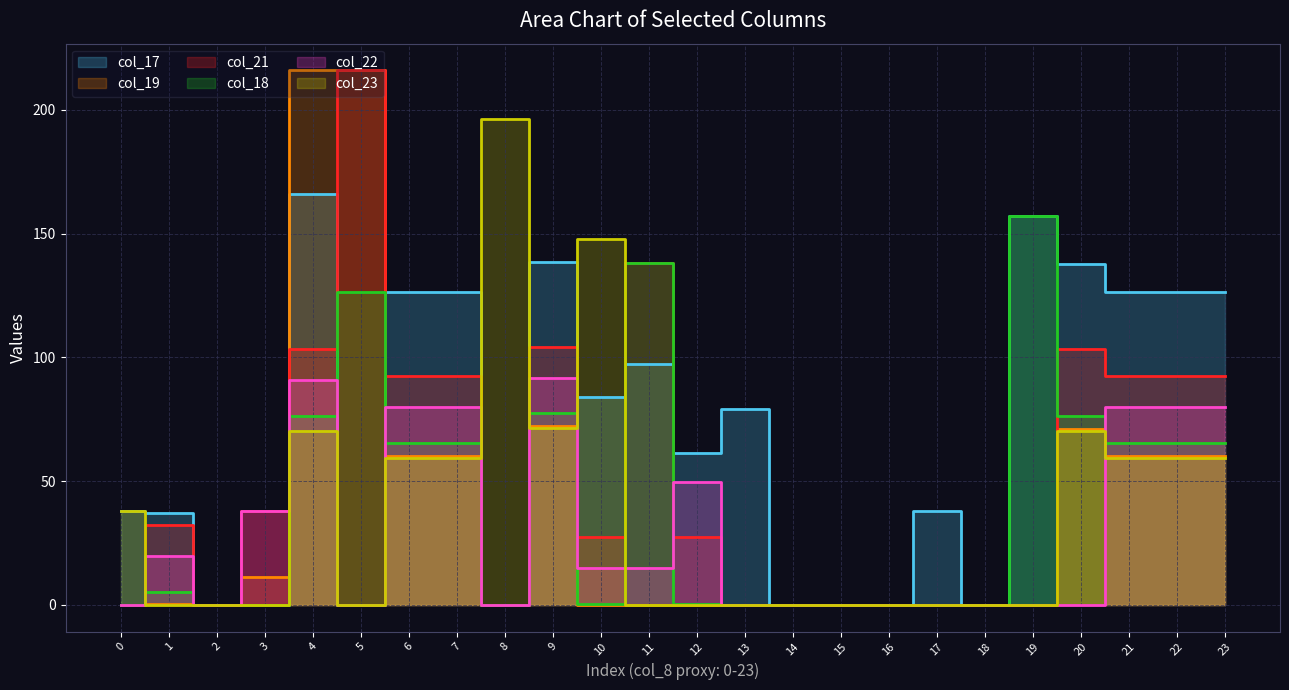

List the series in order of their peak value, highest first.

col_19, col_21, col_23, col_17, col_18, col_22